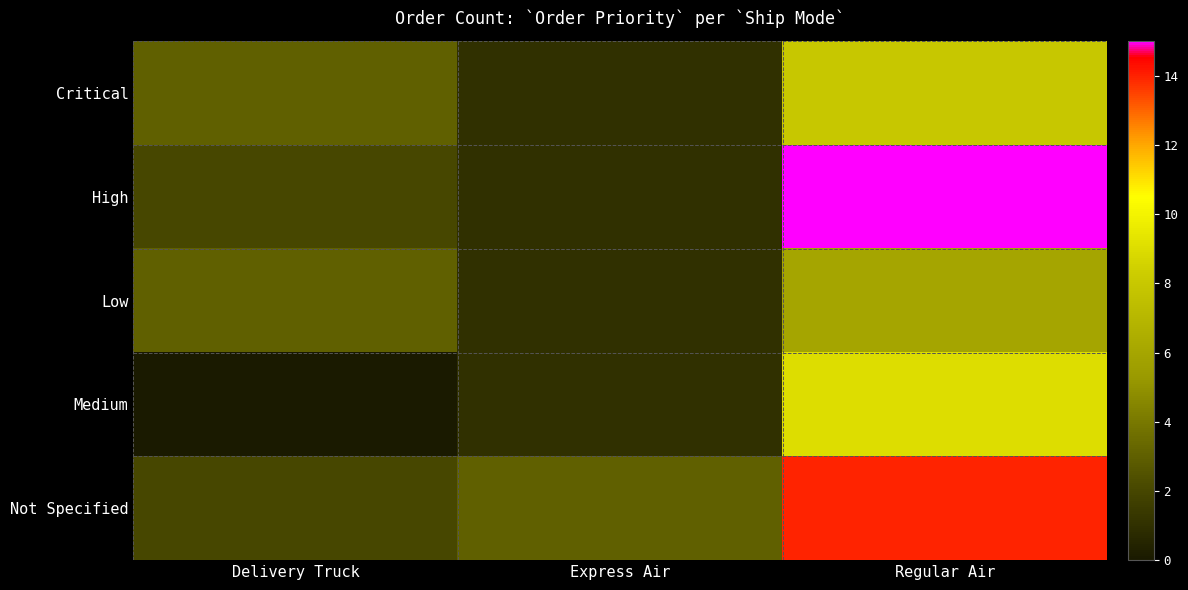

At how many categories does at least one series exceed 1?

3